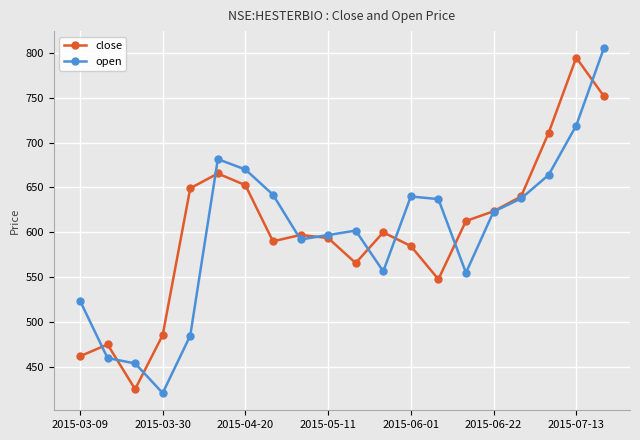

True or false: open has more than 1 points higher than both neighbors.

True